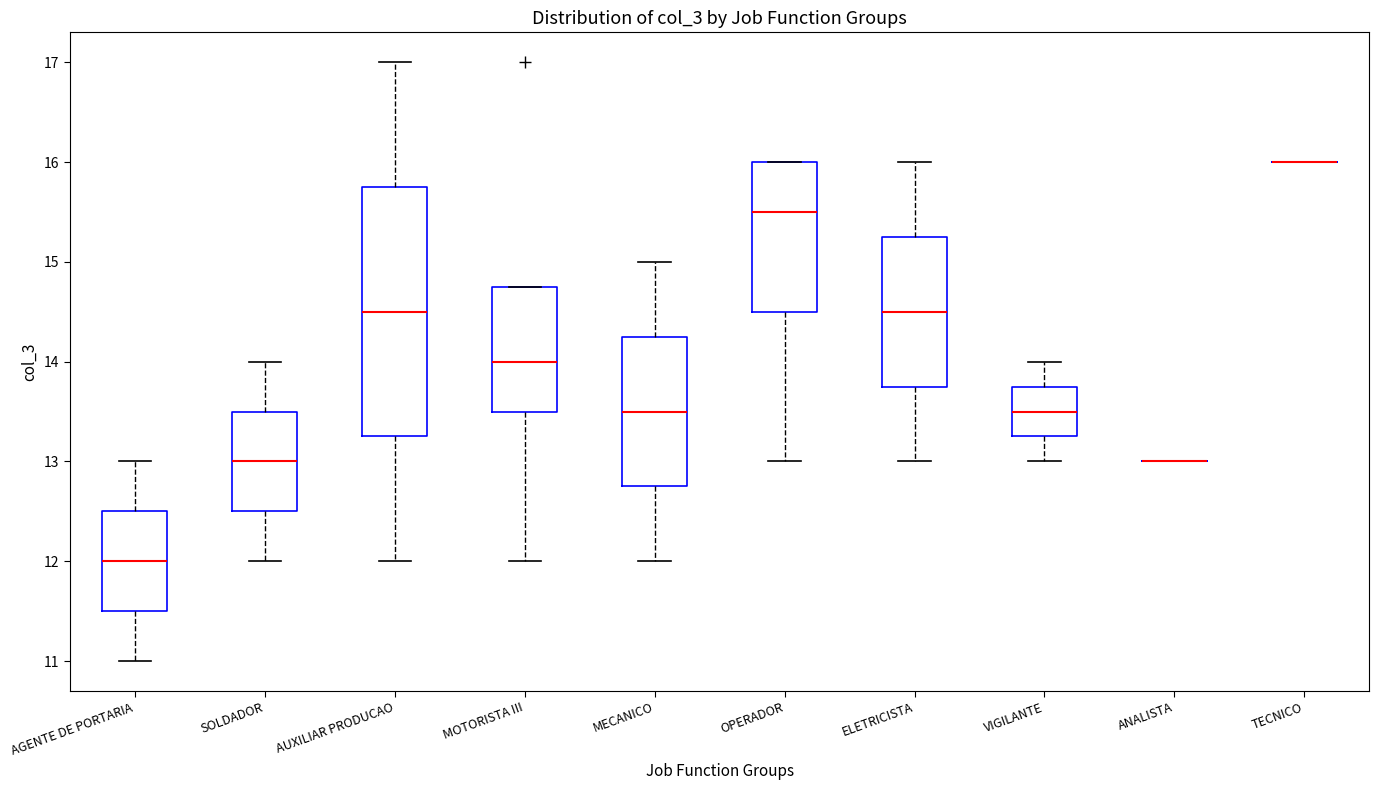

Reading left to right, transcribe this box plot: for each box, give where its median line is, the range the box spans, and where its two whiskers end, as read against the y-axis. The values are not printed on the chart, so give them approximately, as read against the axis.

AGENTE DE PORTARIA: median 12.0, box 11.5 to 12.5, whiskers 11.0 to 13.0
SOLDADOR: median 13.0, box 12.5 to 13.5, whiskers 12.0 to 14.0
AUXILIAR PRODUCAO: median 14.5, box 13.3 to 15.8, whiskers 12.0 to 17.0
MOTORISTA III: median 14.0, box 13.5 to 14.8, whiskers 12.0 to 14.8
MECANICO: median 13.5, box 12.8 to 14.3, whiskers 12.0 to 15.0
OPERADOR: median 15.5, box 14.5 to 16.0, whiskers 13.0 to 16.0
ELETRICISTA: median 14.5, box 13.8 to 15.3, whiskers 13.0 to 16.0
VIGILANTE: median 13.5, box 13.3 to 13.8, whiskers 13.0 to 14.0
ANALISTA: box collapsed to a line at 13.0, whiskers 13.0 to 13.0
TECNICO: box collapsed to a line at 16.0, whiskers 16.0 to 16.0